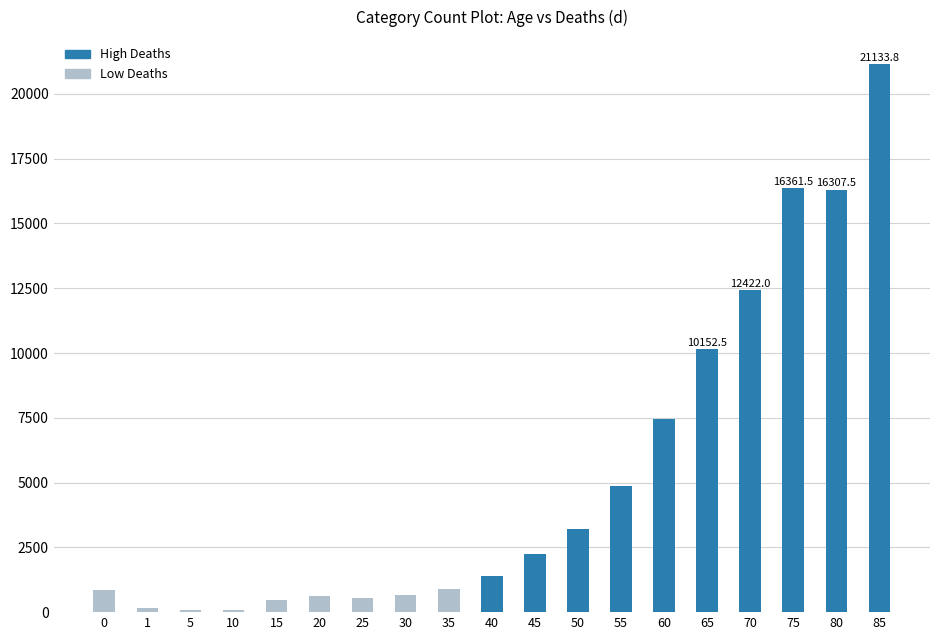

Is it true that the value at 25 is 552.9?

True